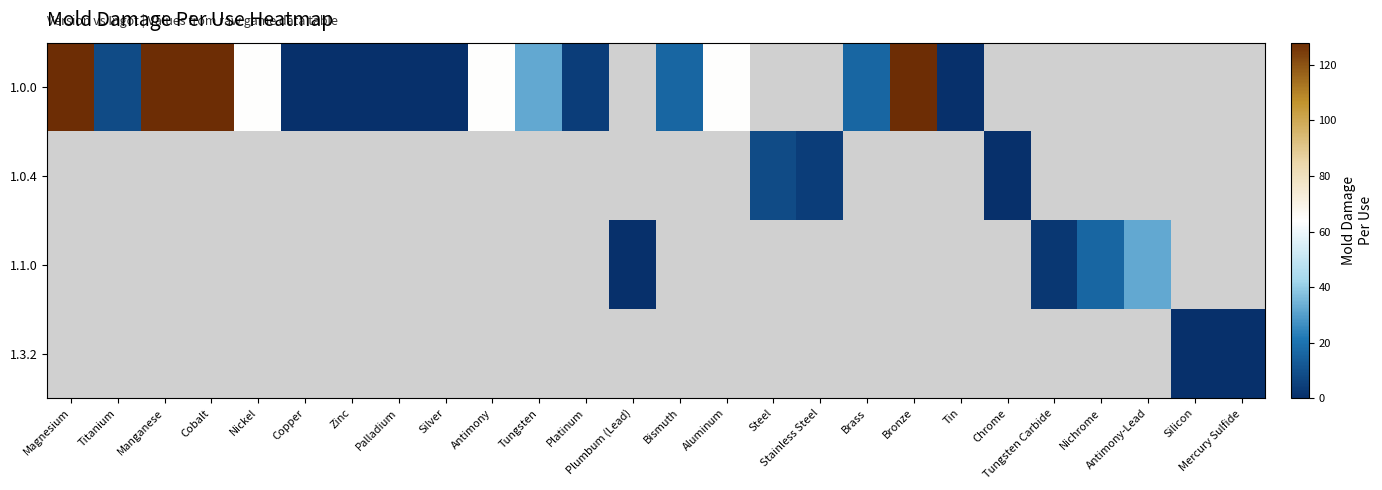

Count the number of categories in the chart.

26